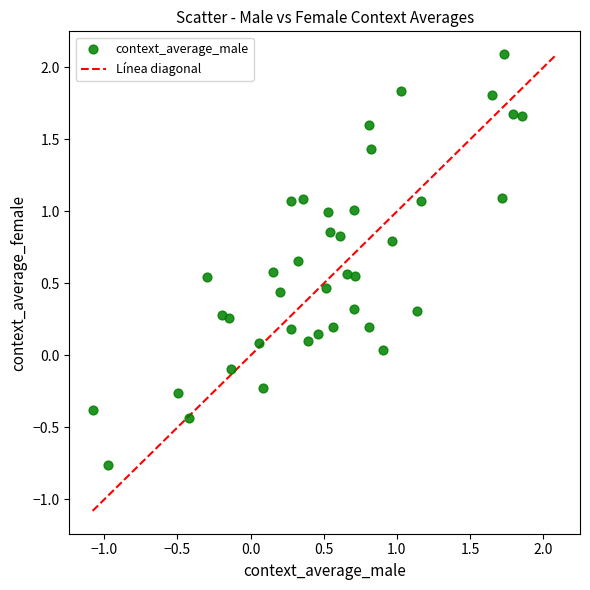

What is the range of X values (max minus min)?

2.9